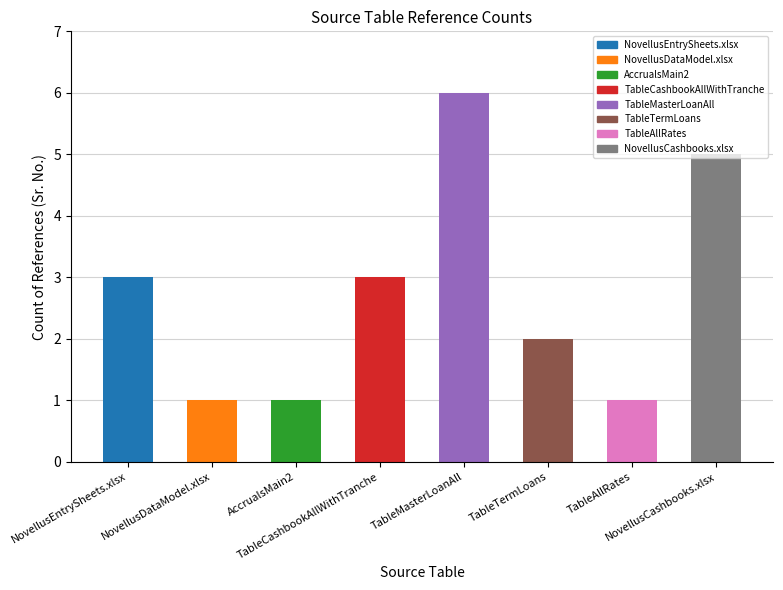

True or false: the data shows 9 at TableMasterLoanAll.

False